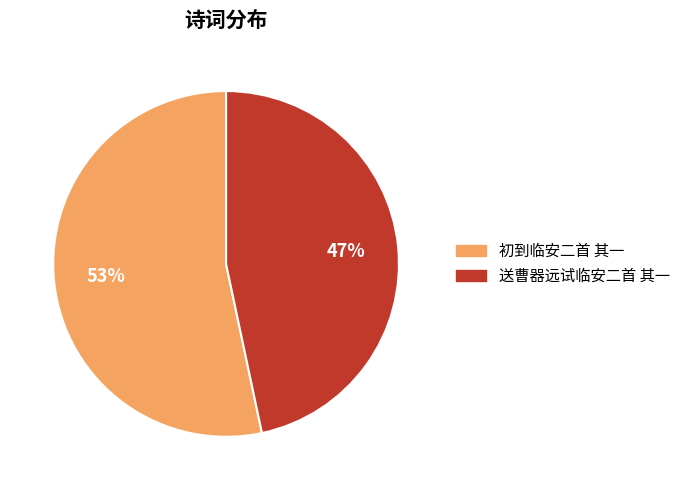

Combined, do 送曹器远试临安二首 其一 and 初到临安二首 其一 account for over 50%?

Yes